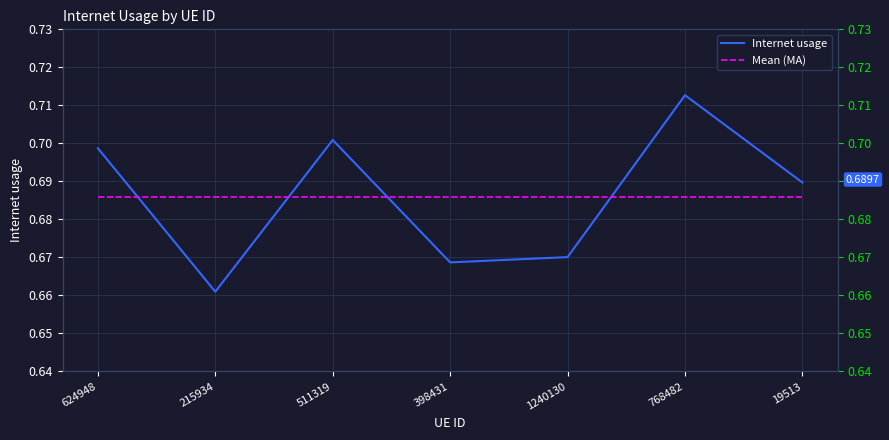

Reading left to right, list all the values displayed in this chart.

Internet usage: 0.7	0.7	0.7	0.7	0.7	0.7	0.7
Mean (MA): 0.7	0.7	0.7	0.7	0.7	0.7	0.7